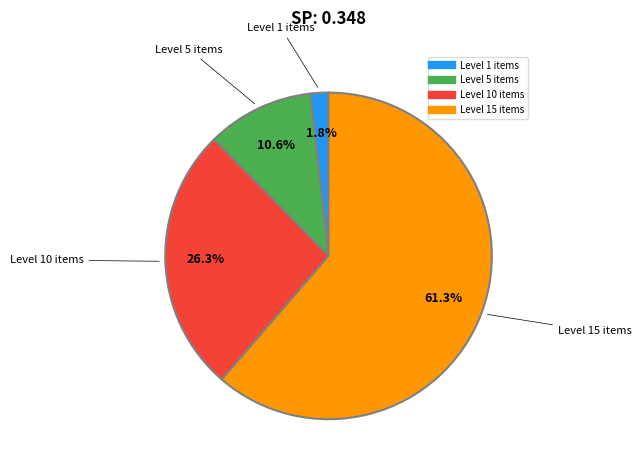

To the nearest percent, what is the average slice percentage?

25%